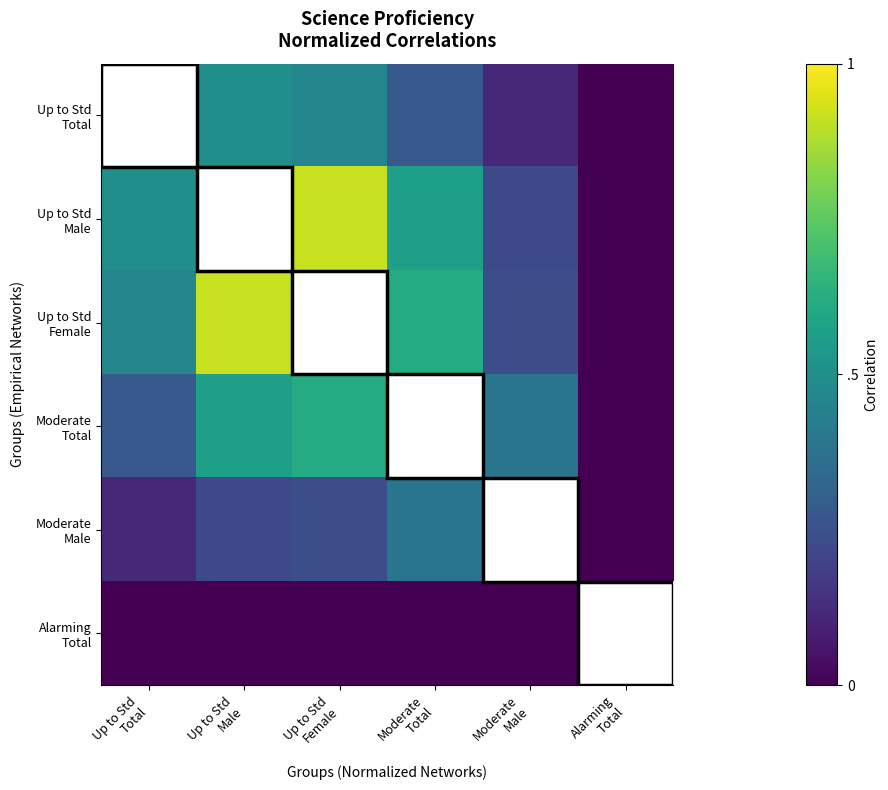

At which category is the sum across all series the highest?

Up to Std
Female